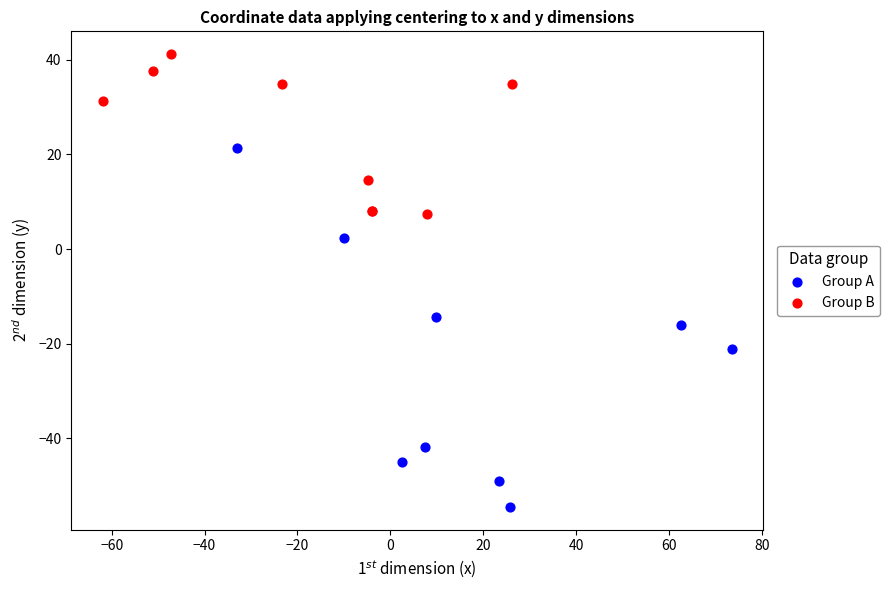

What are all the series names shown in the legend?

Group A, Group B